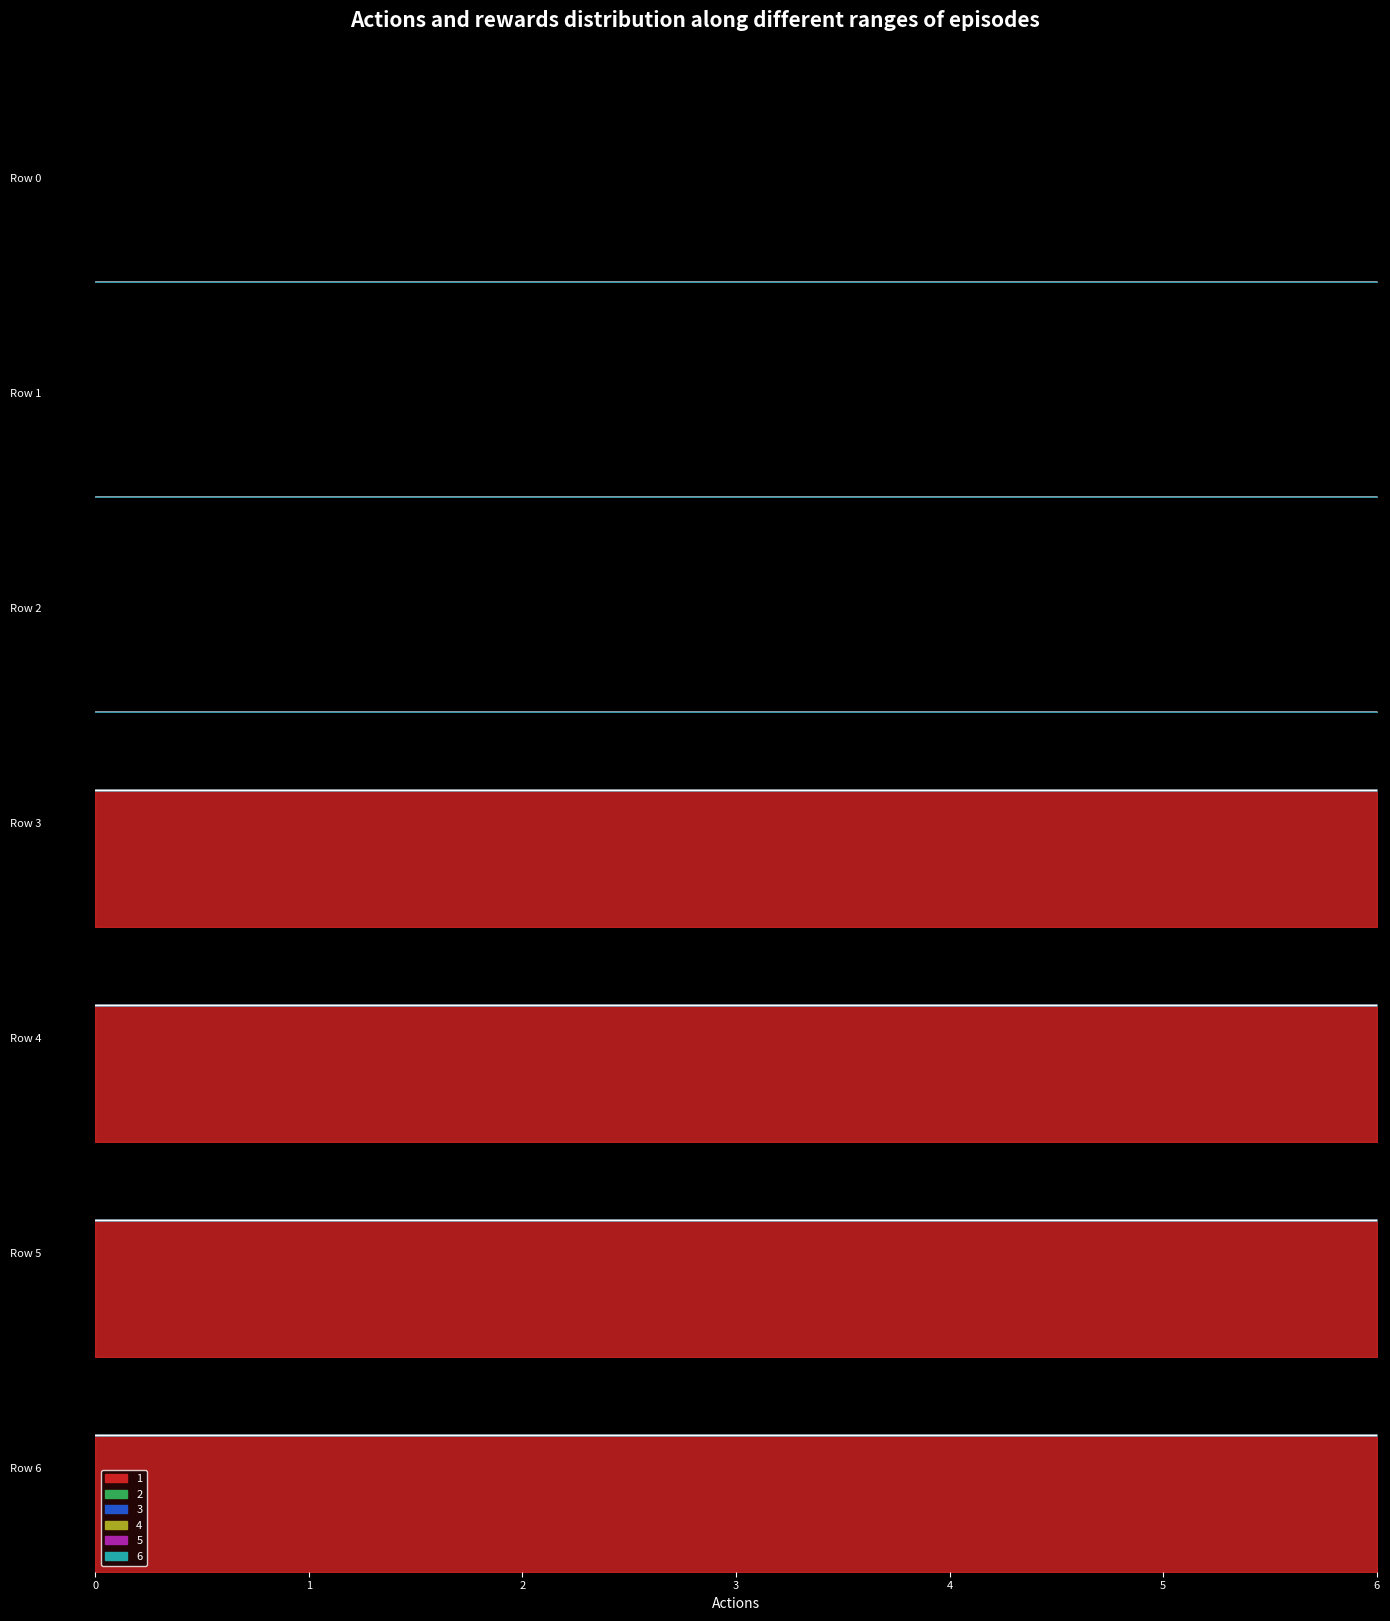

List the labels in order of 1 value, smallest first.

0, 1, 2, 3, 4, 5, 6